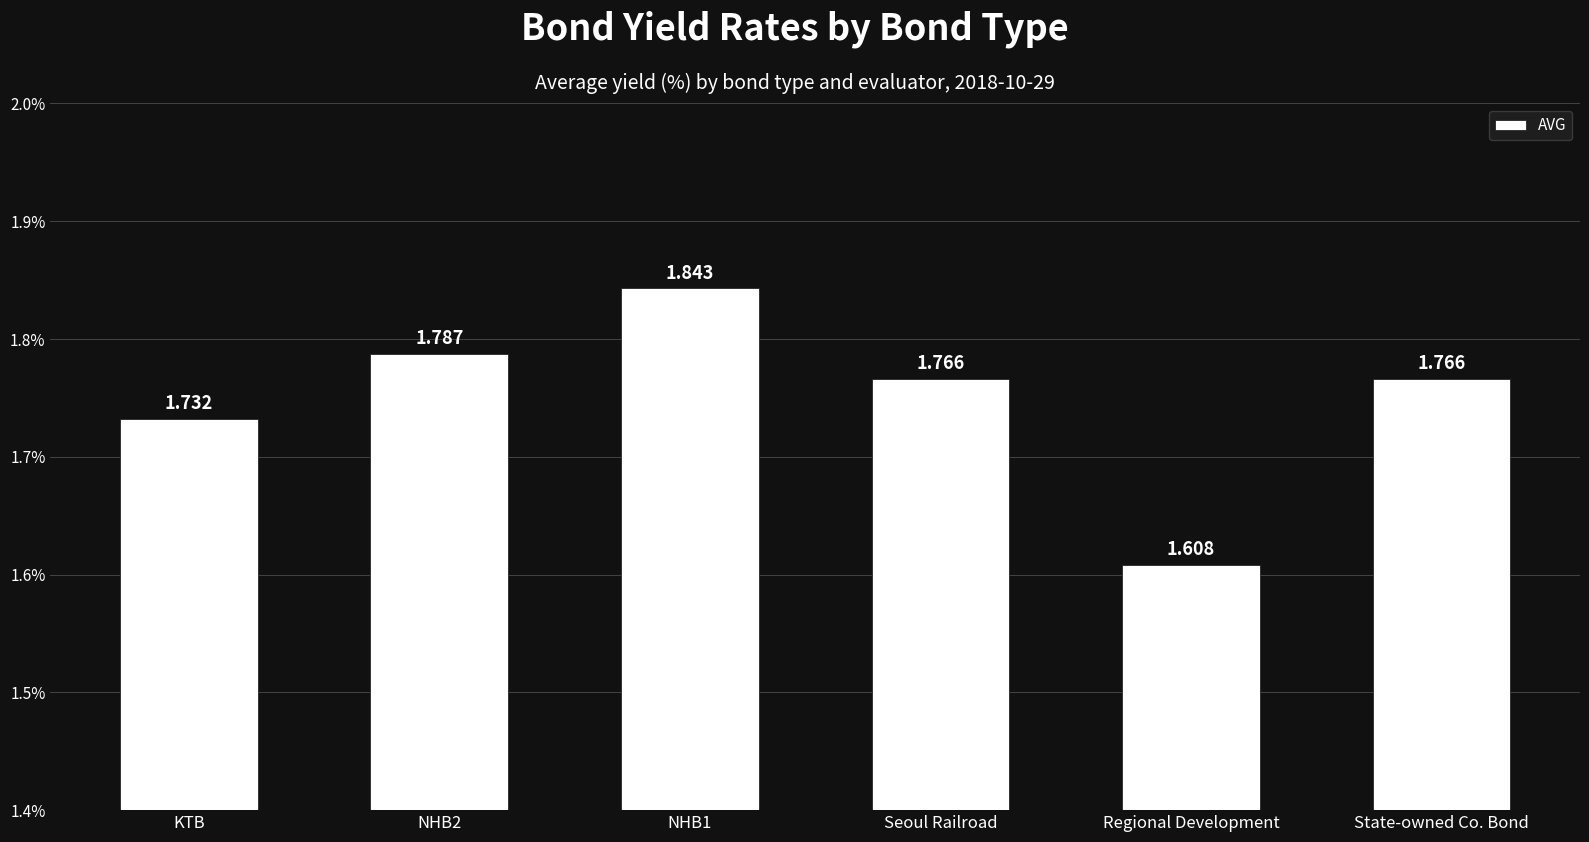

What is the label of the 6th bar from the right?

KTB